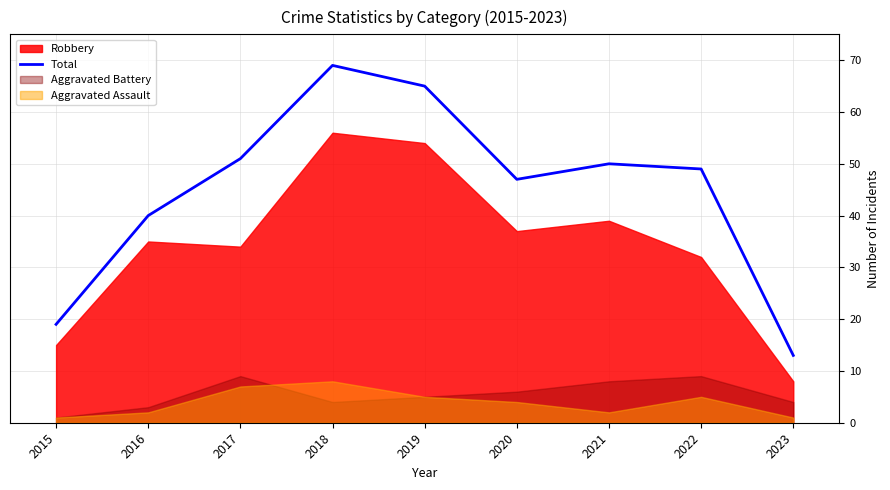

At which category does the data reach its first local peak?

2018